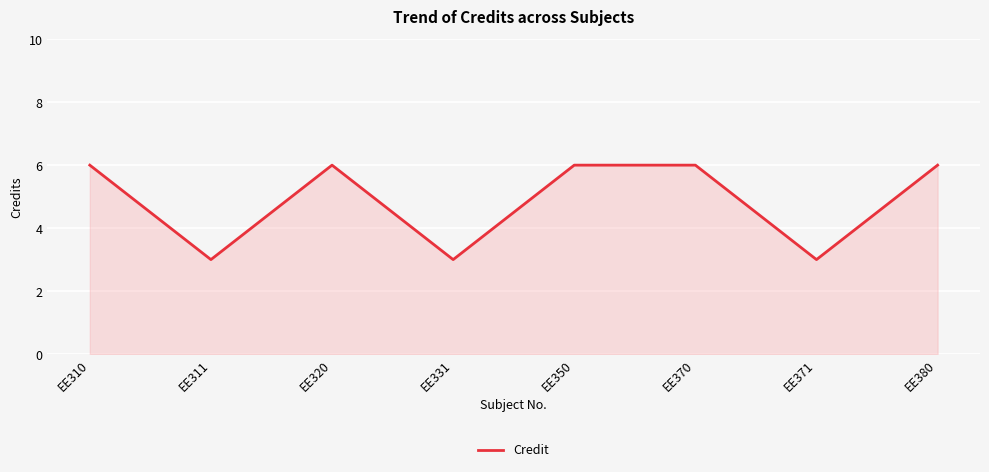

Reading right to left, transcribe all the data shown in this chart.

6	3	6	6	3	6	3	6